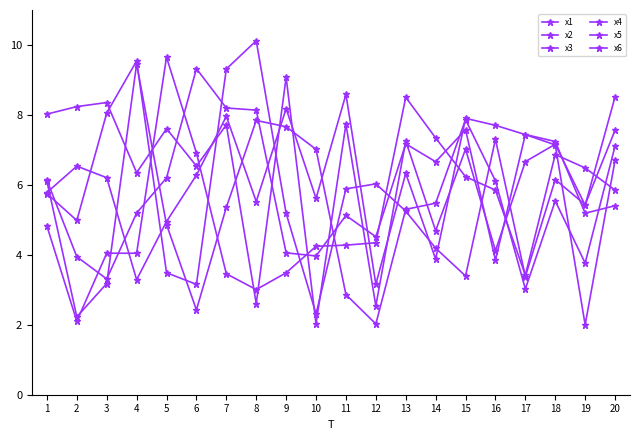

Is the value of x6 at 2 greater than the value of x3 at 12?

Yes